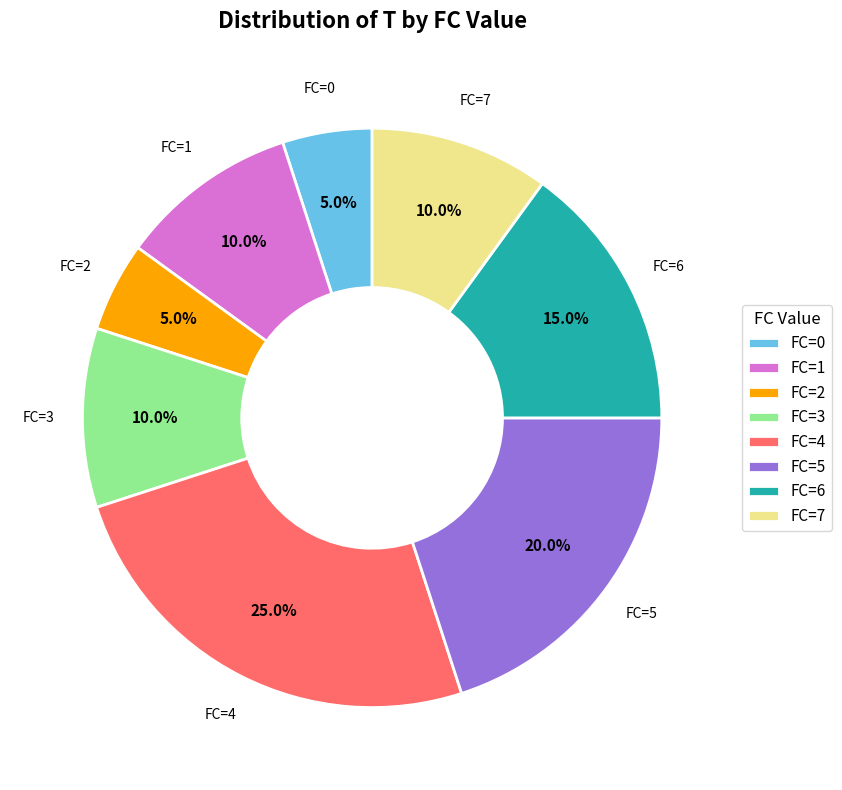

Is there any slice that represents more than half of the pie?

No